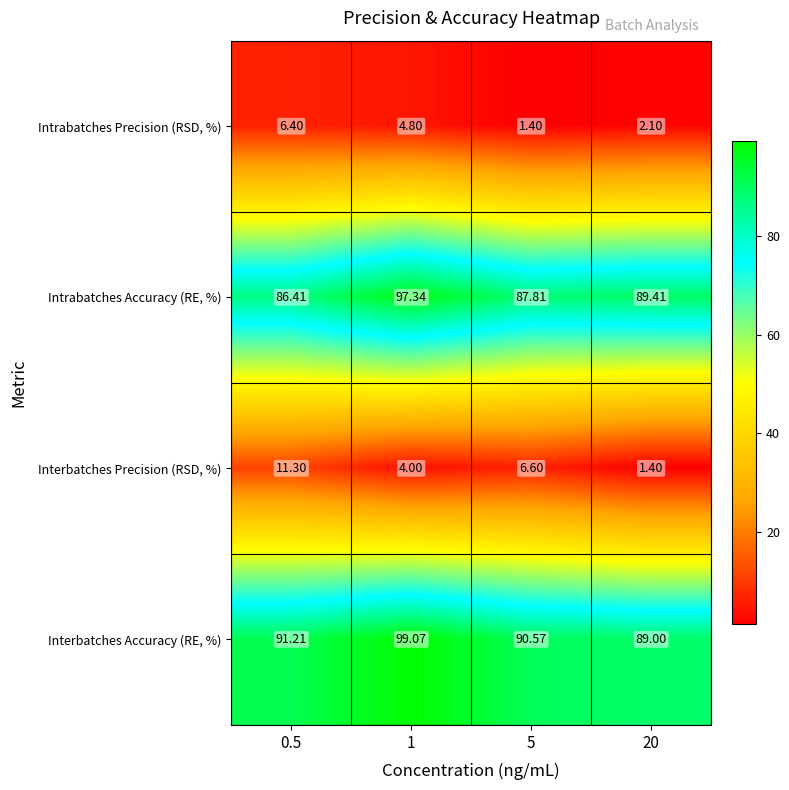

At which category is the sum across all series the highest?

1